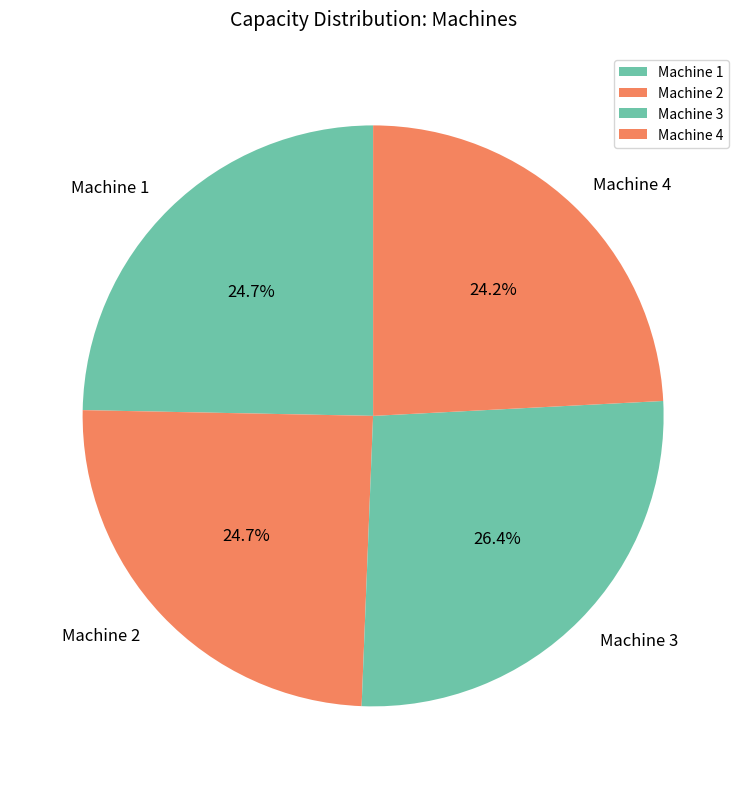

To the nearest percent, what percentage of the pie is Machine 1?

25%